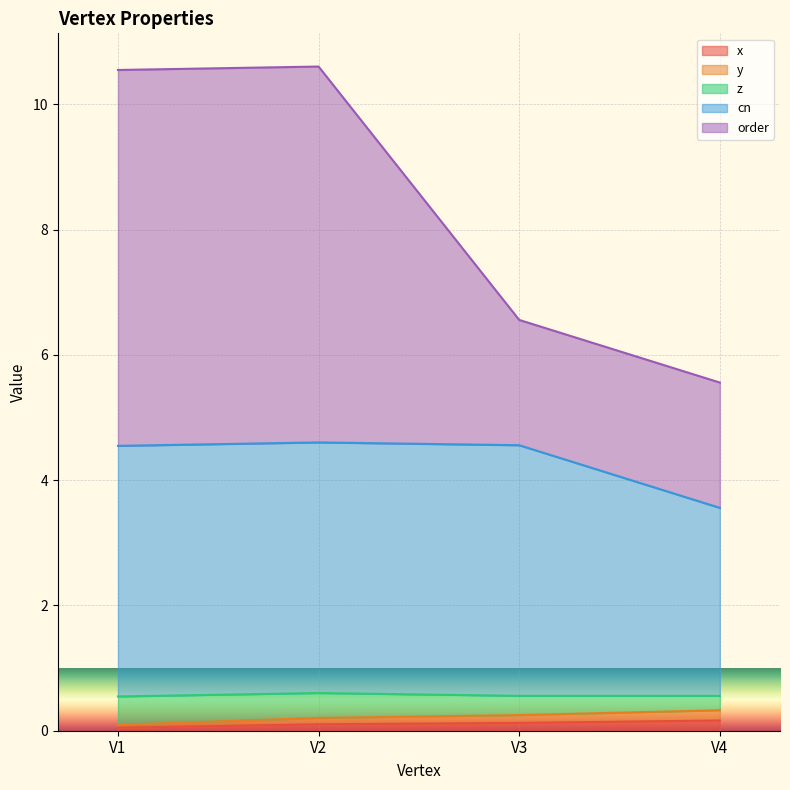

True or false: x and y cross at least once.

False